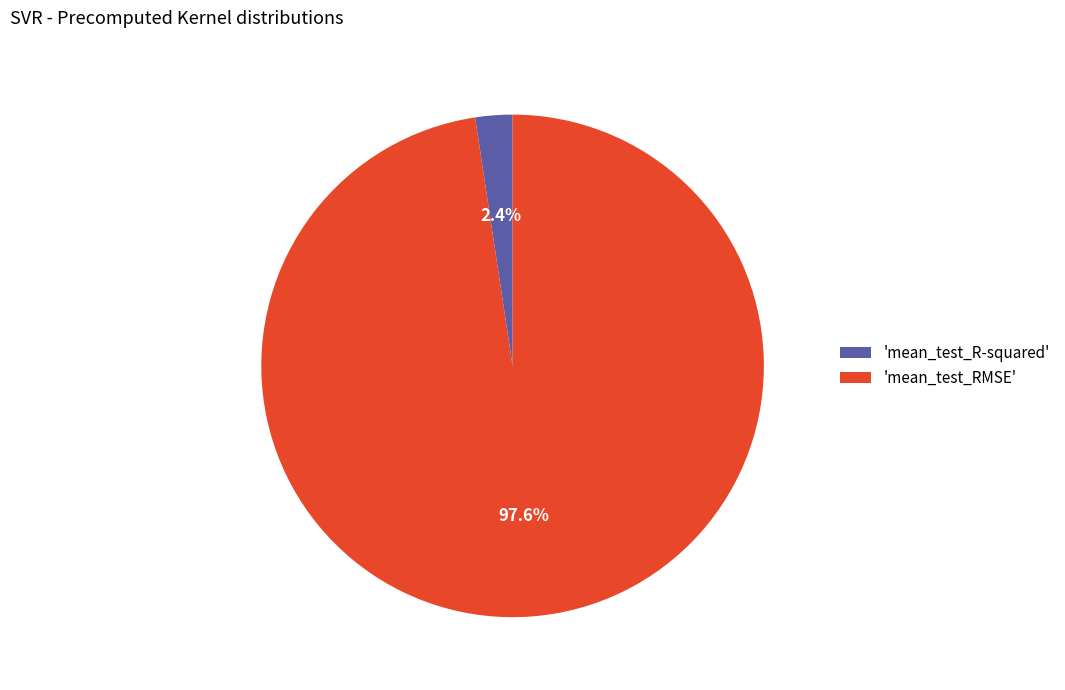

Which slice is the smallest?

'mean_test_R-squared'